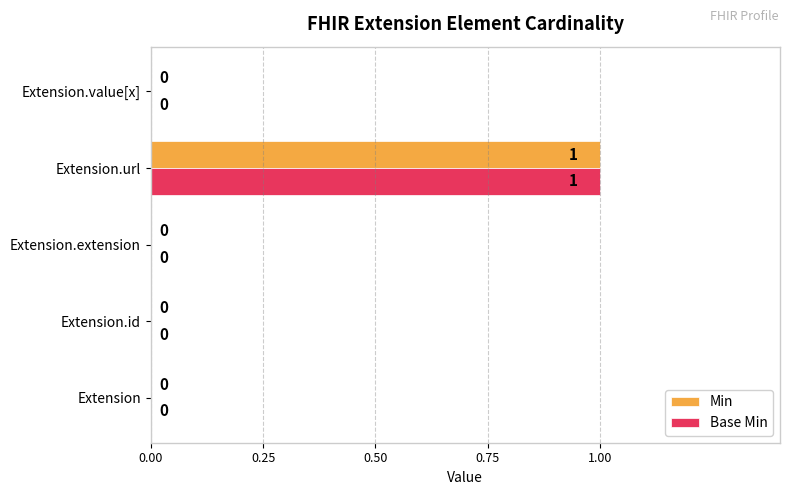

Which category has the highest value in the Base Min series?

Extension.url